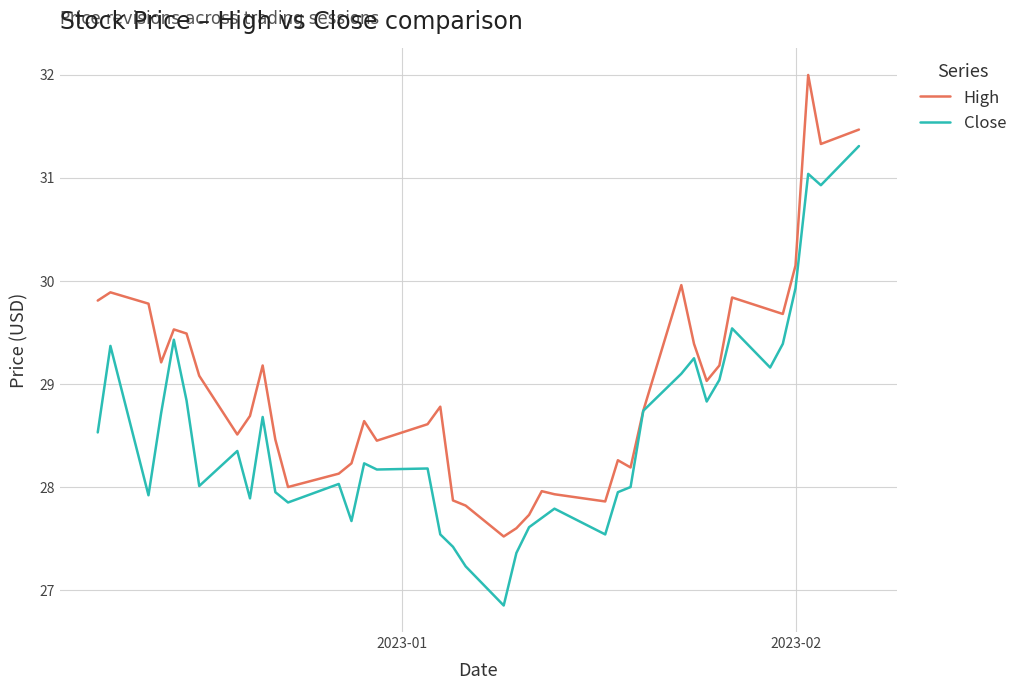

List the series in order of their peak value, lowest first.

Close, High